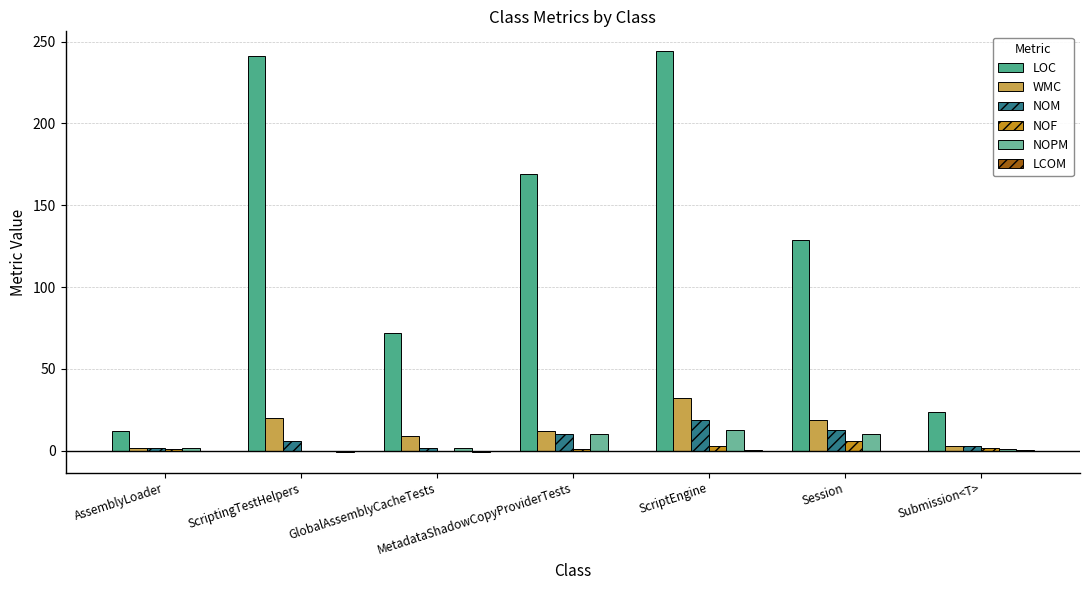

The NOF series shows 0.0 at ScriptingTestHelpers. True or false?

True